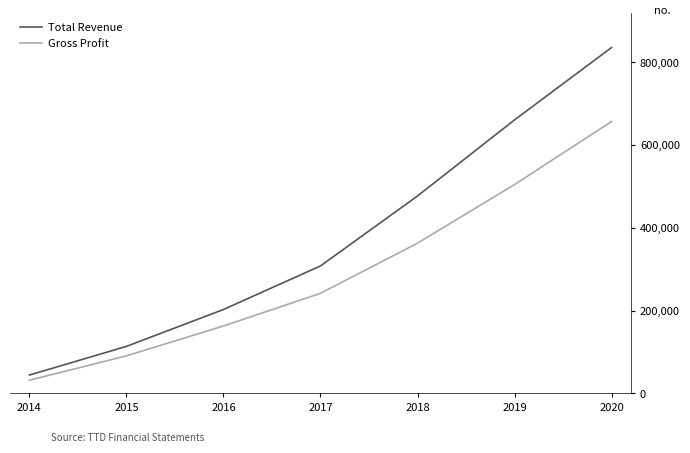

What is the average value of the Gross Profit series?

293329